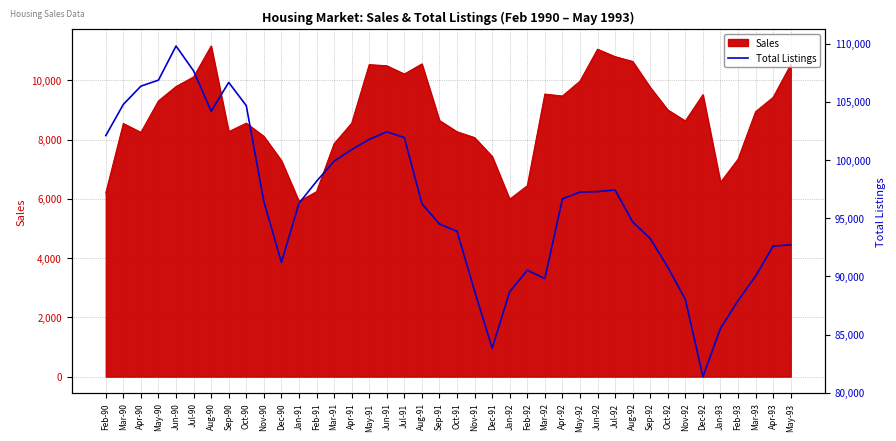

What is the maximum value for Sales?

11161